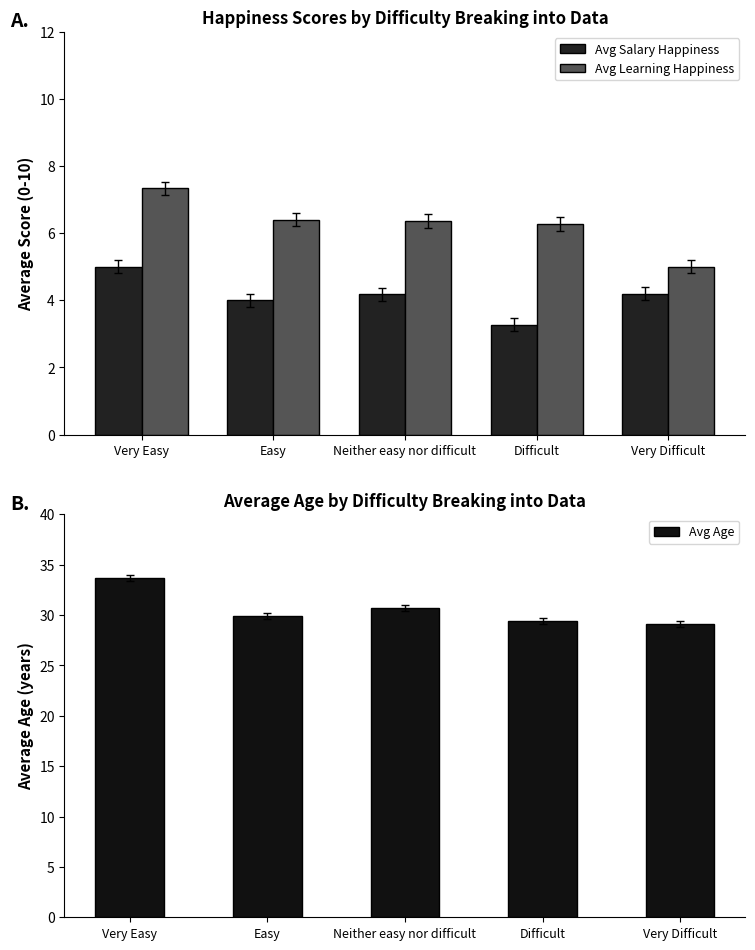

What is the average value of the Avg Age series?

30.6